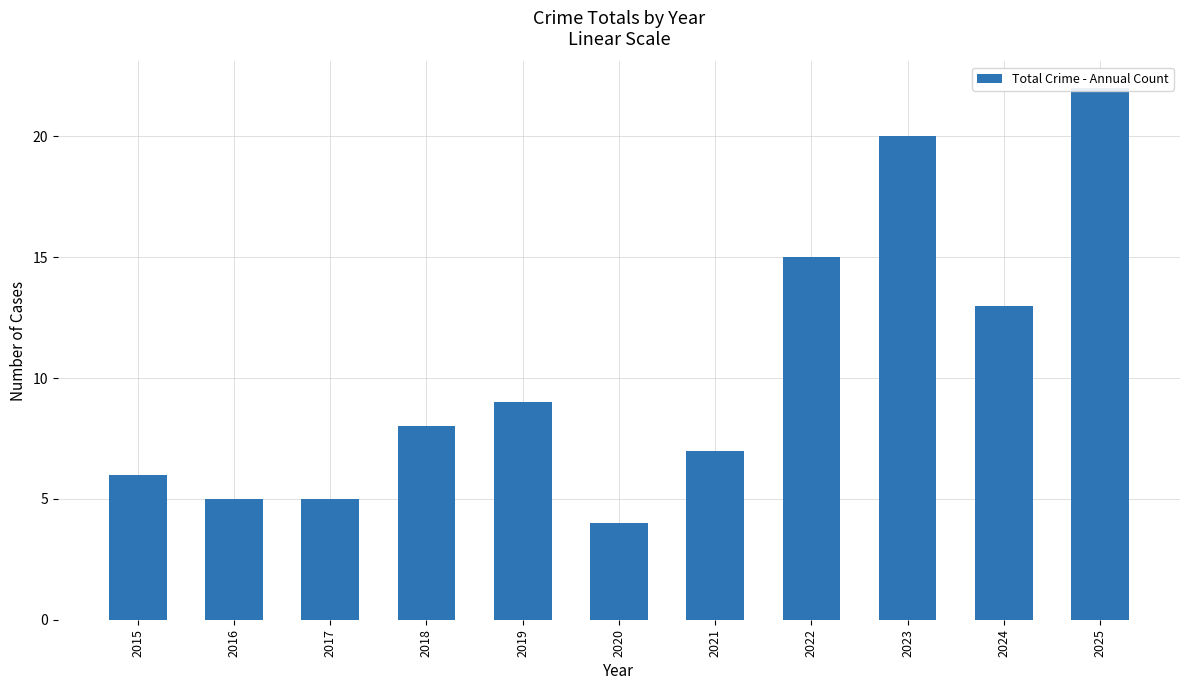

What is the difference between the values at 2022 and 2019?

6